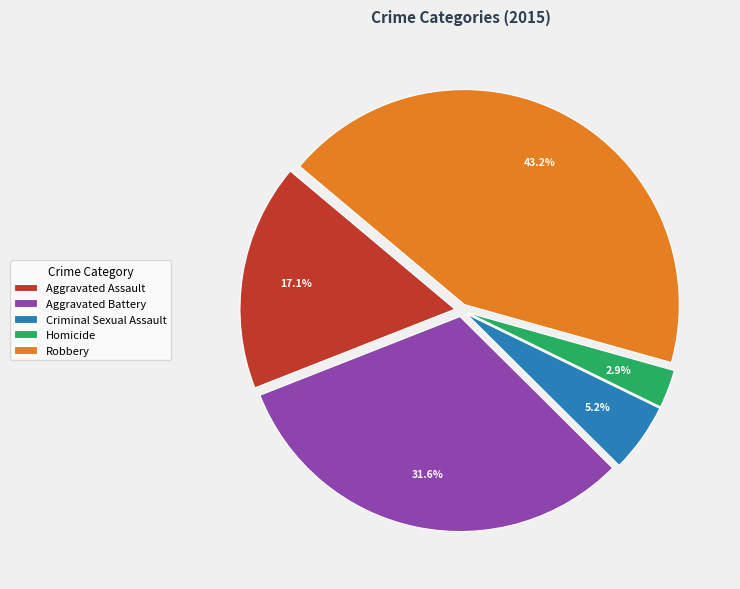

How many segments does this pie chart have?

5